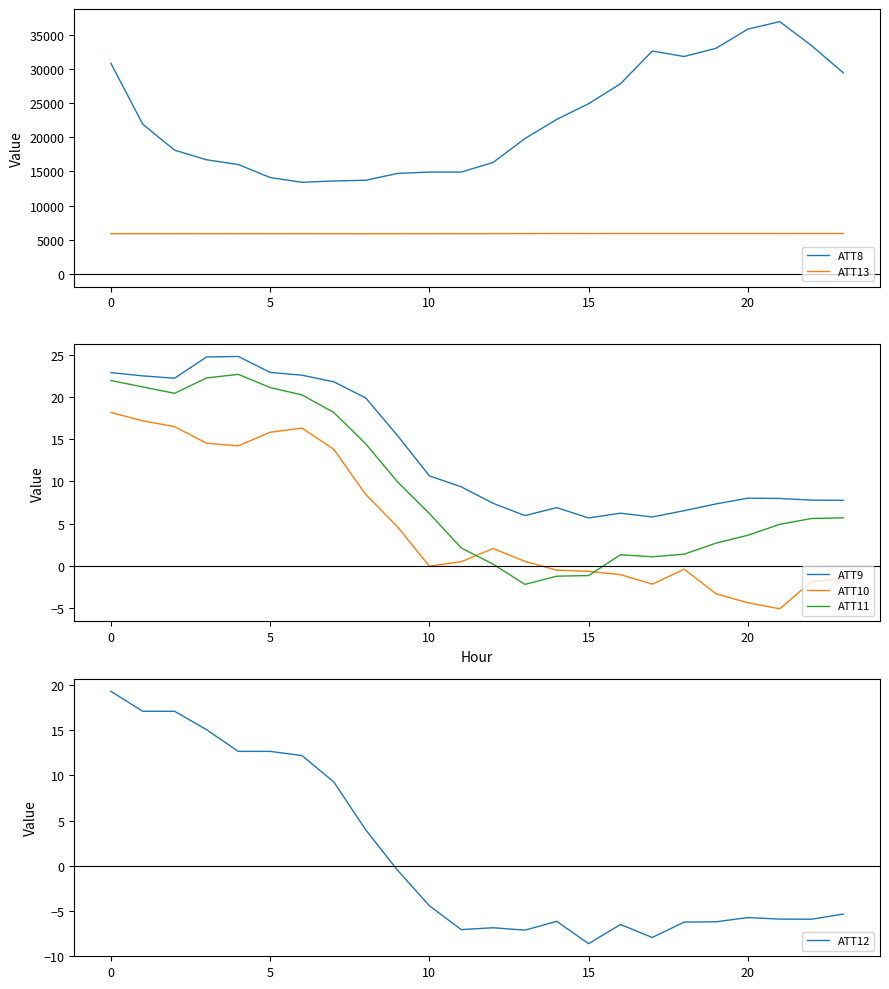

True or false: ATT11 and ATT9 cross at least once.

False